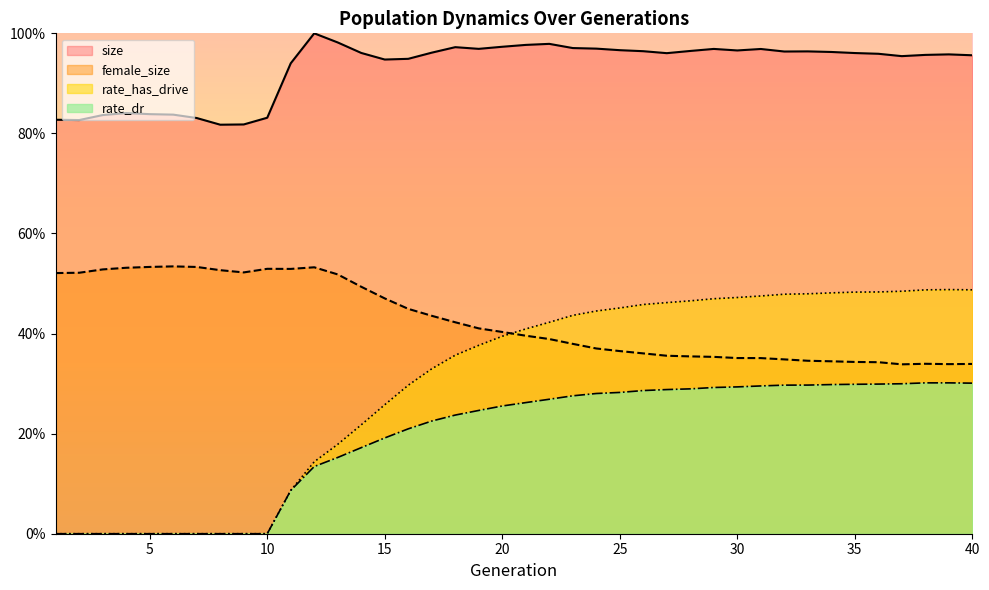

True or false: female_size and rate_has_drive intersect in this chart.

True